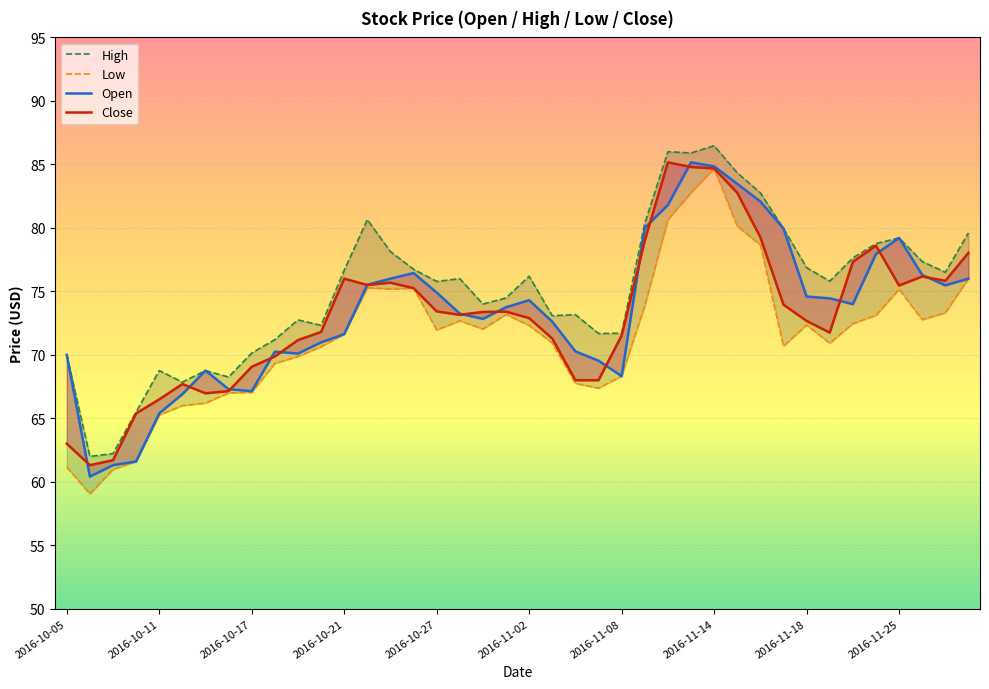

True or false: High has more than 0 interior local peaks.

True